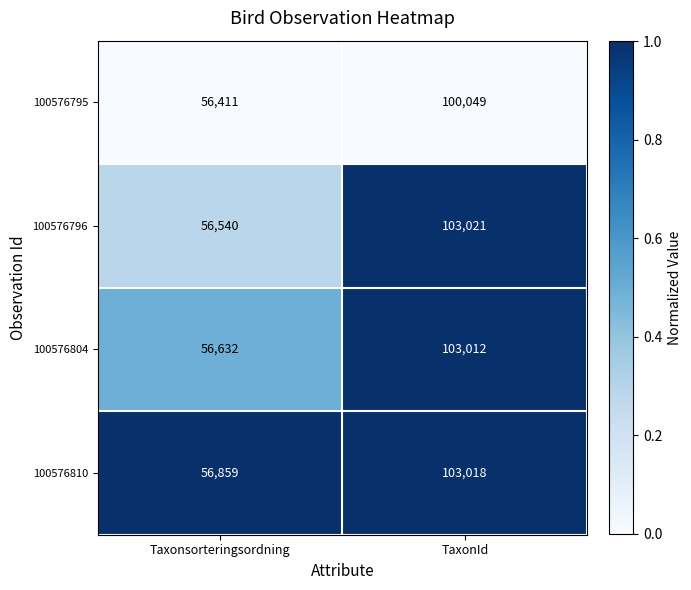

Where is 100576804 nearest to the value 79822?

Taxonsorteringsordning